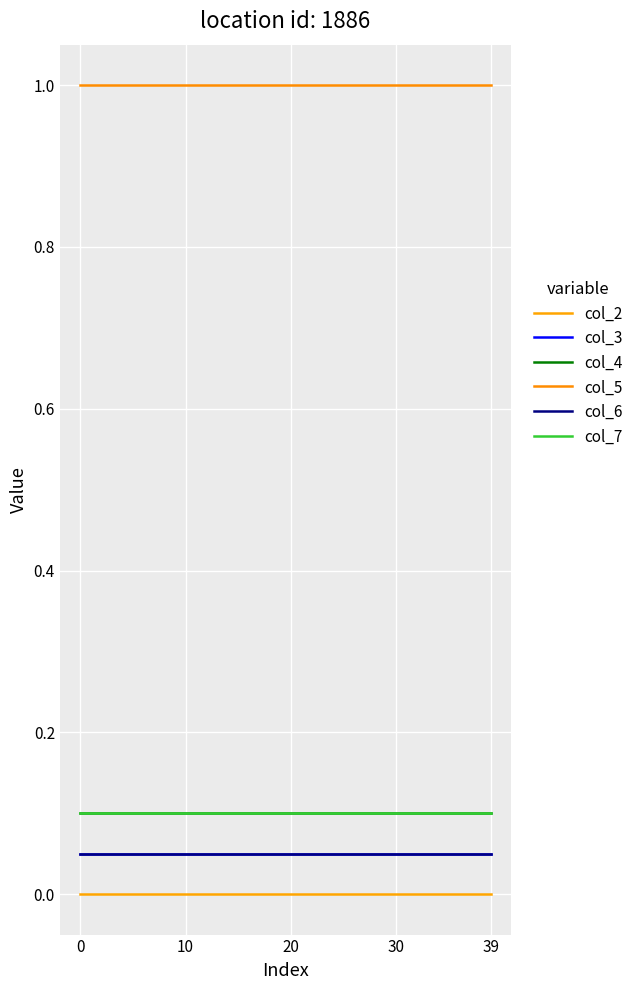

What is the label of the 32nd point from the right?

8